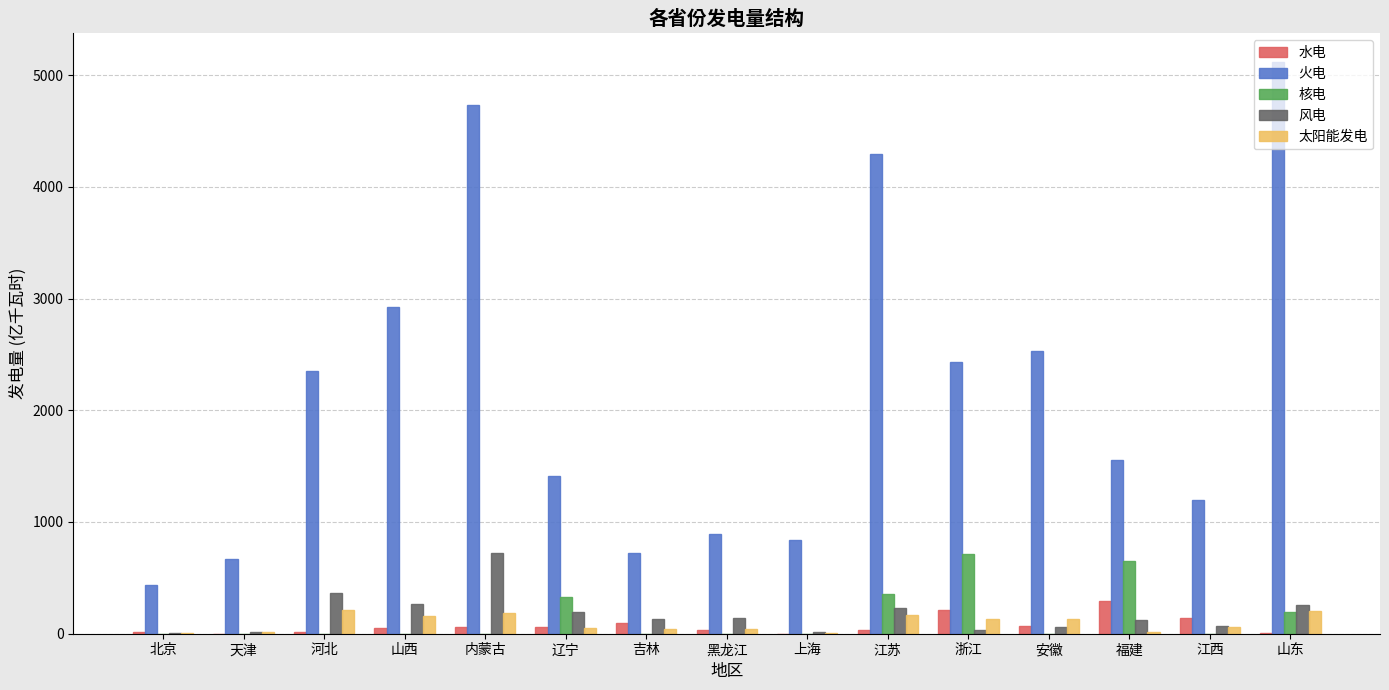

Is the value of 核电 at 福建 greater than the value of 风电 at 福建?

Yes